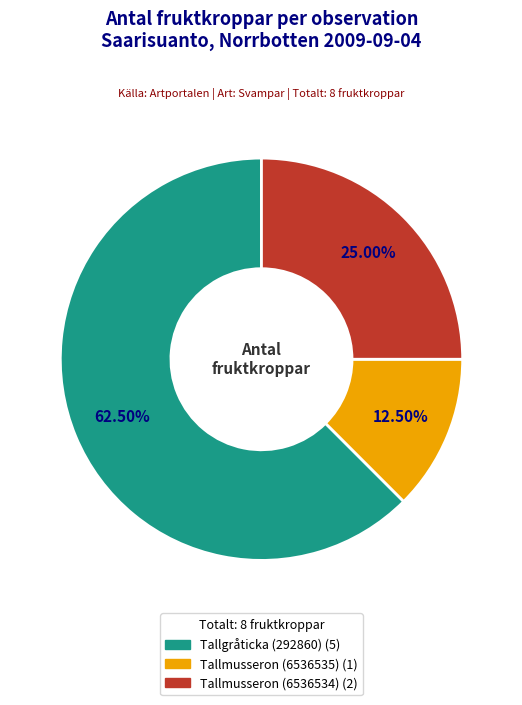

To the nearest percent, what portion does Tallmusseron (6536534) represent?

25%